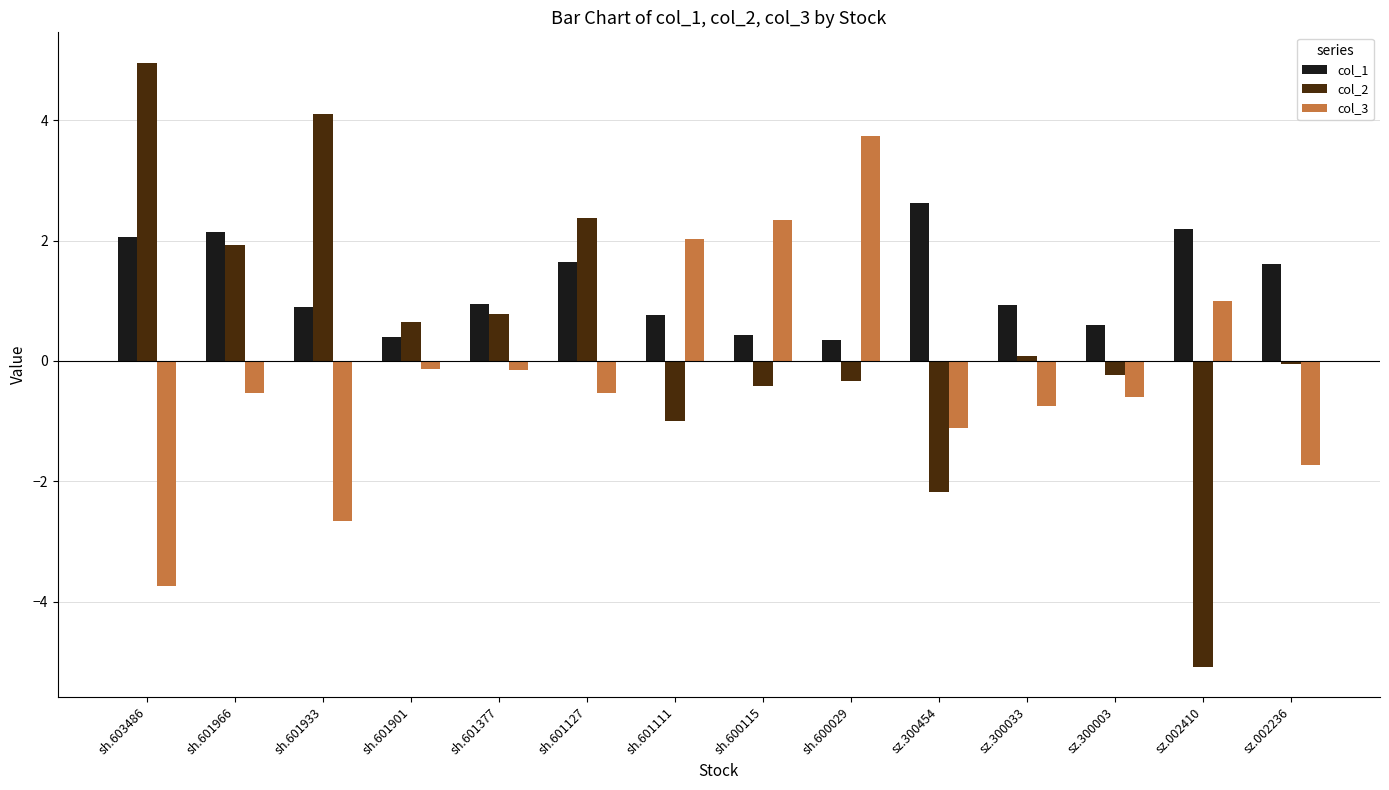

What is the difference between the maximum and second lowest values in the col_3 series?

6.4